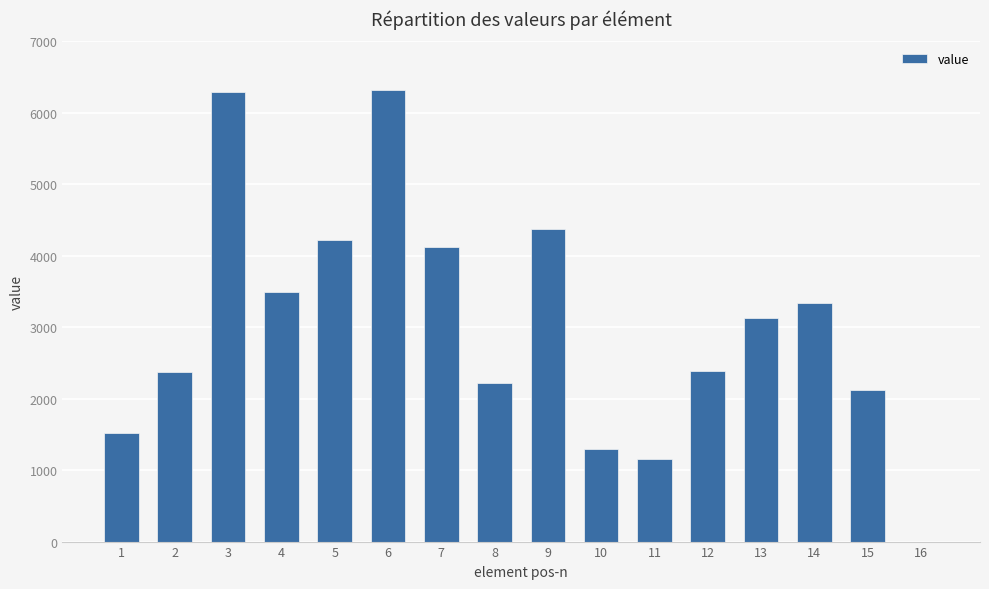

The value at 10 is 673. True or false?

False